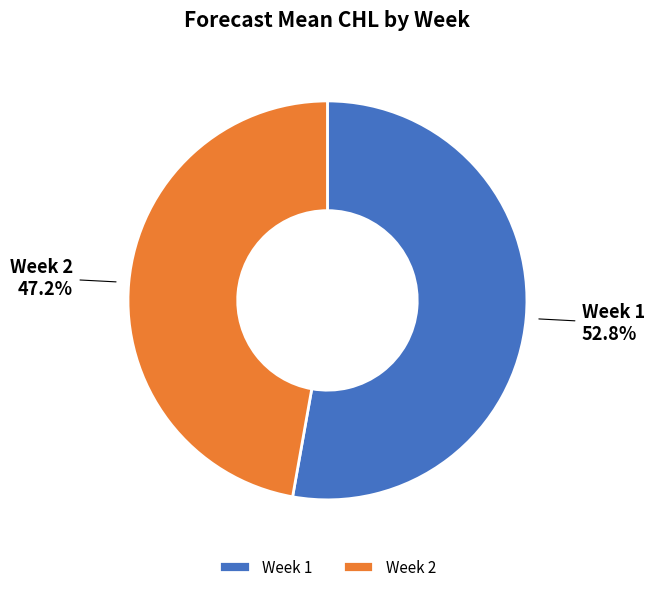

What is the ratio of the value at Week 1 to the value at Week 2?

1.1